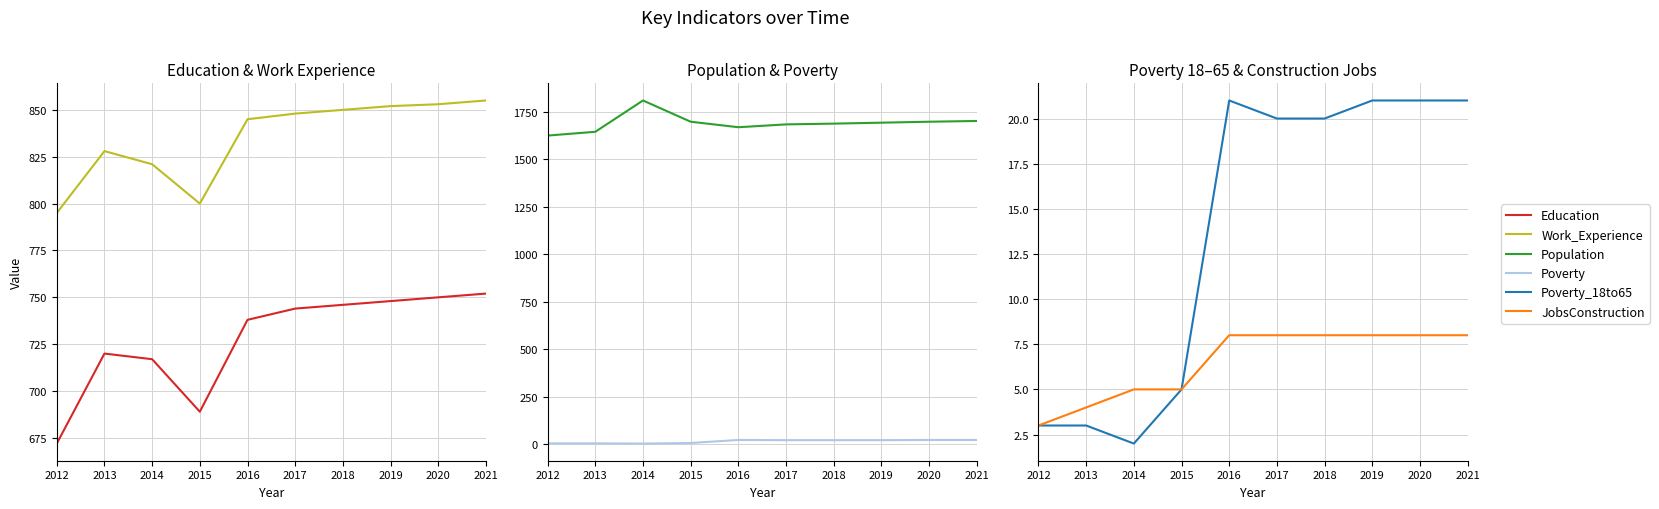

Reading left to right, list all the values displayed in this chart.

Education: 672	720	717	689	738	744	746	748	750	752
Work_Experience: 795	828	821	800	845	848	850	852	853	855
Population: 1626	1646	1811	1699	1670	1685	1689	1694	1699	1703
Poverty: 3	3	2	5	21	20	20	20	21	21
Poverty_18to65: 3	3	2	5	21	20	20	21	21	21
JobsConstruction: 3	4	5	5	8	8	8	8	8	8